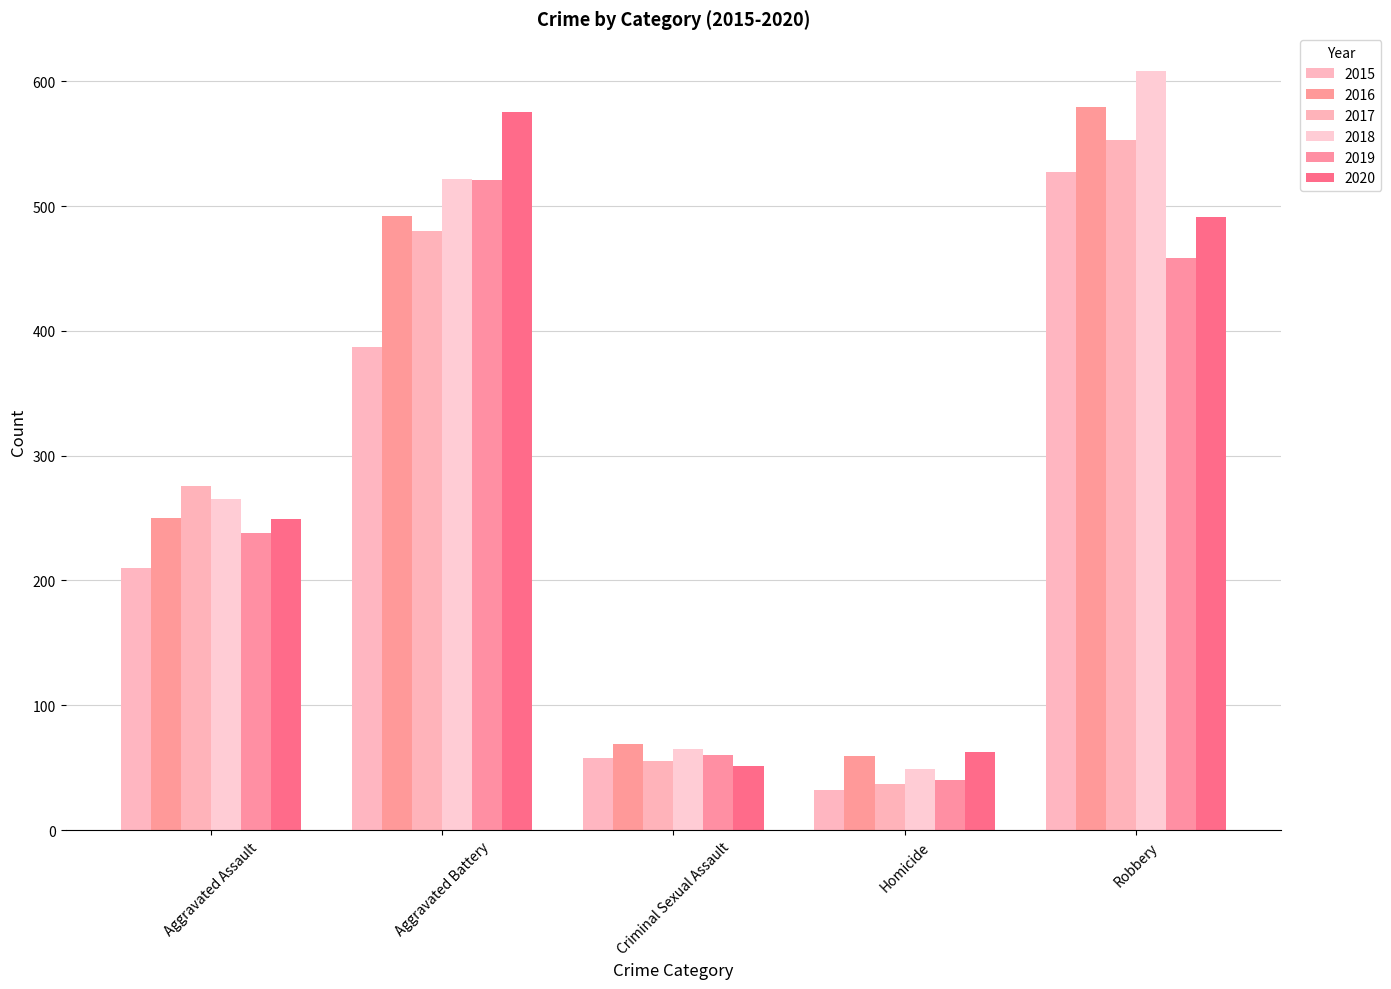

True or false: 2015 has a value of 32 at Homicide.

True